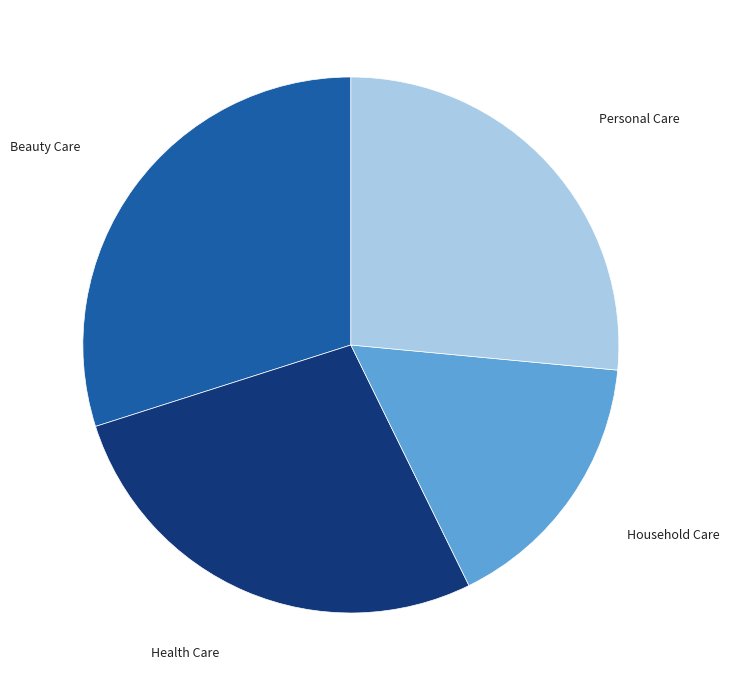

Is there a majority slice in this chart?

No